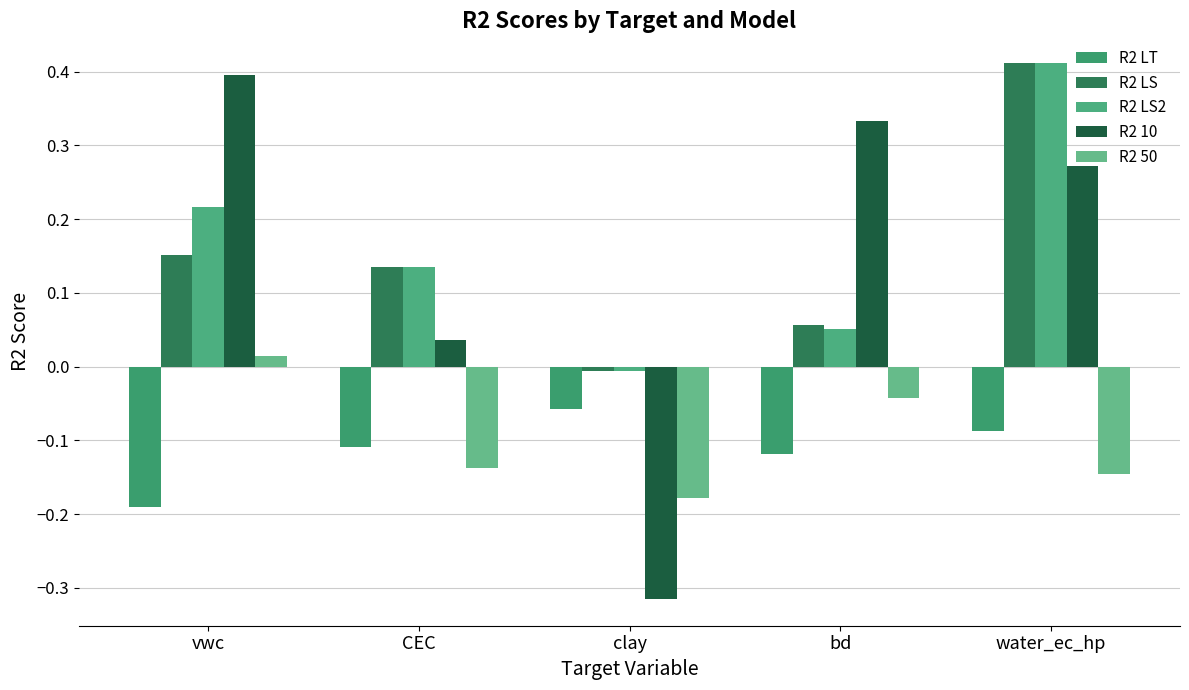

Does the chart contain stacked bars?

No